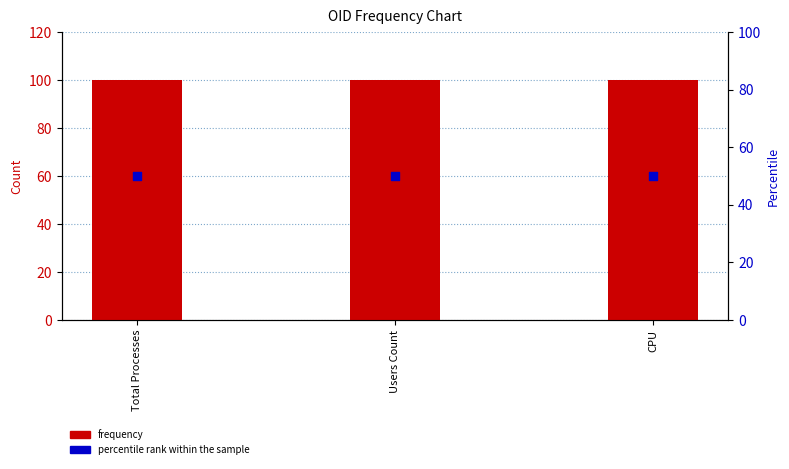

Is the value of frequency at Total Processes greater than the value of percentile rank within the sample at CPU?

Yes